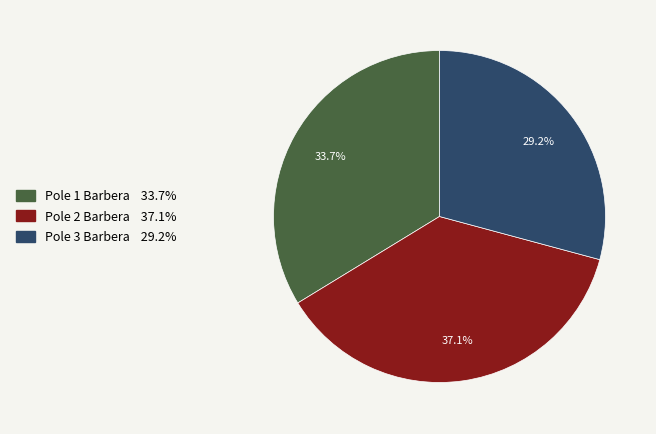

Combined, what portion of the pie is Pole 1 Barbera and Pole 2 Barbera?

70.8%